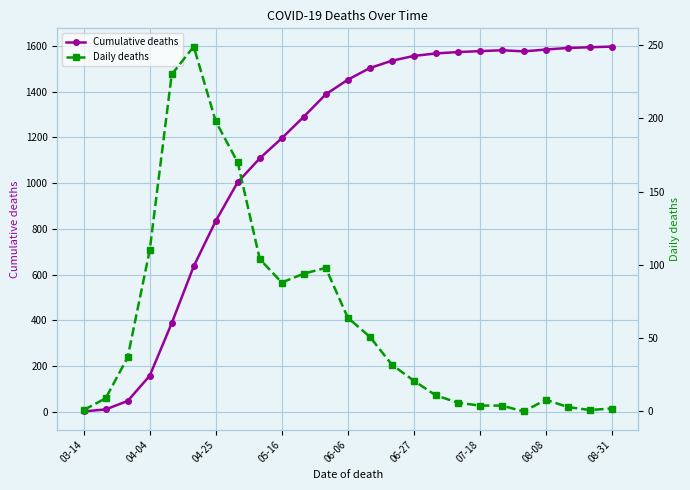

True or false: Cumulative deaths has more than 0 interior local peaks.

True